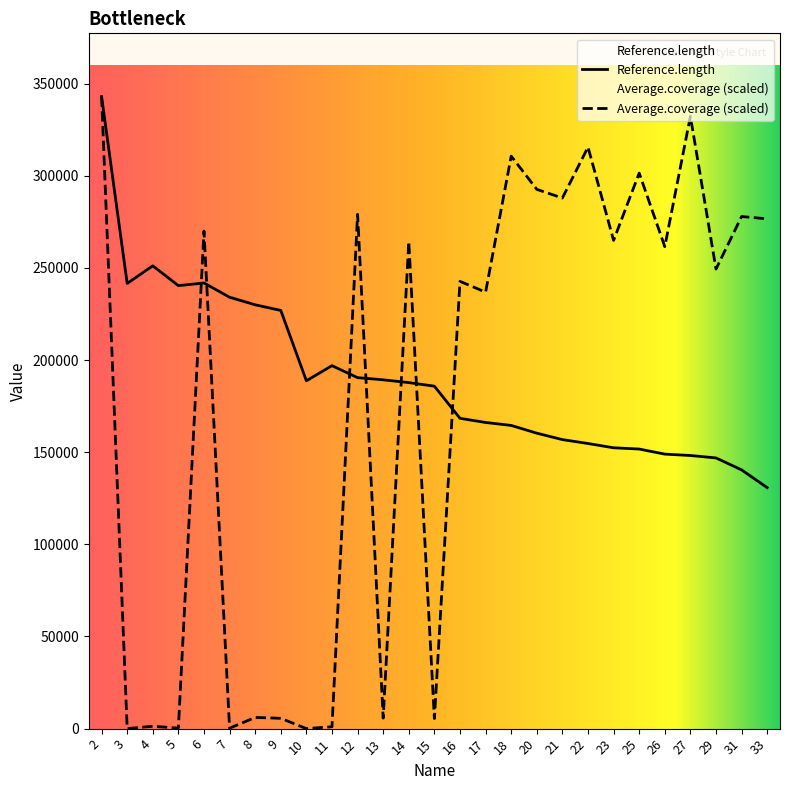

What is the total value across all series at 12?

469496.1